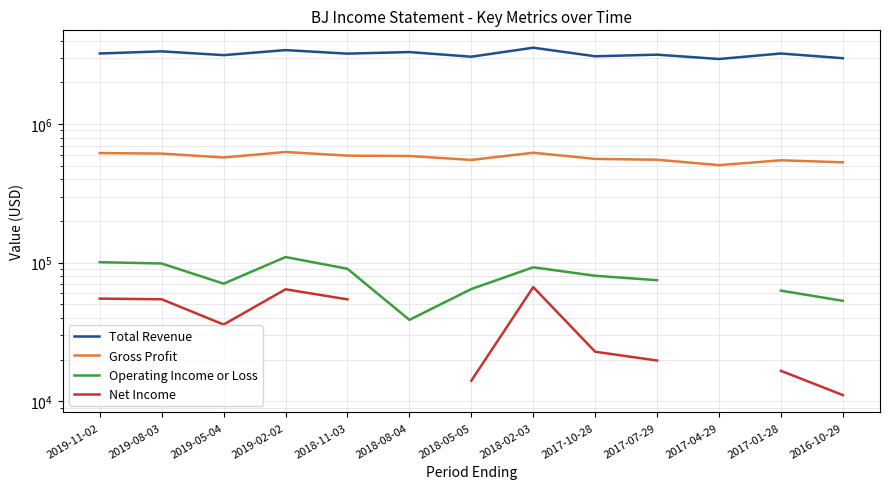

At how many categories does at least one series exceed 2787666?

13